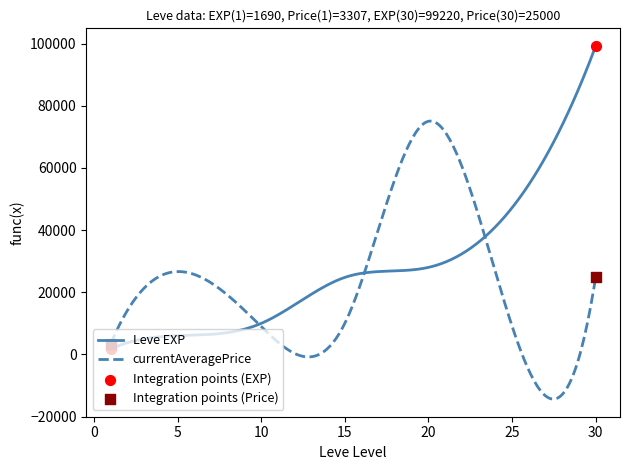

Which series has the largest total across all categories?

Leve EXP